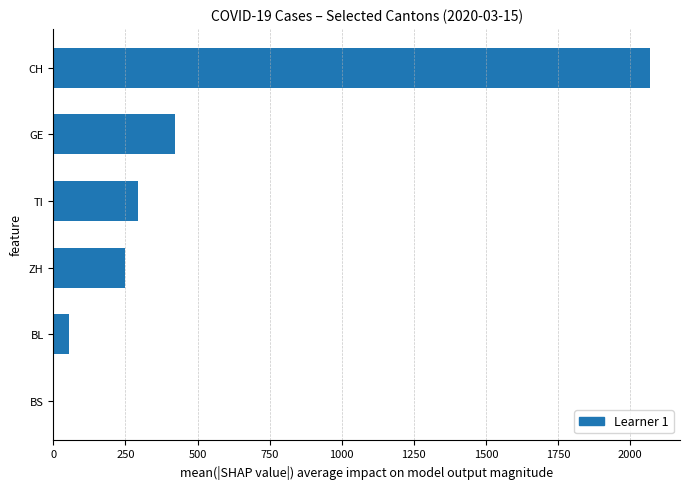

Count the number of data series in this chart.

1